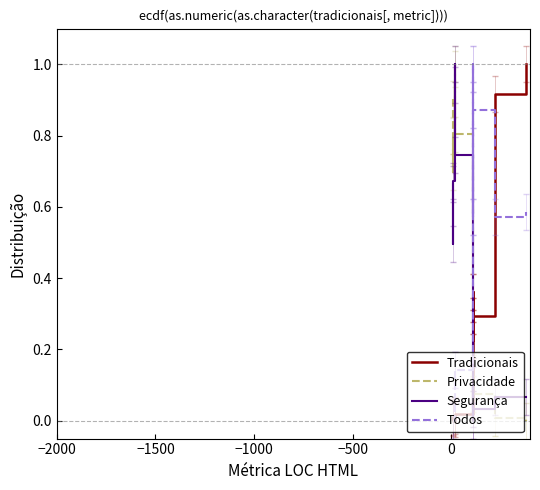

What is the sum of all Privacidade values?

11.5